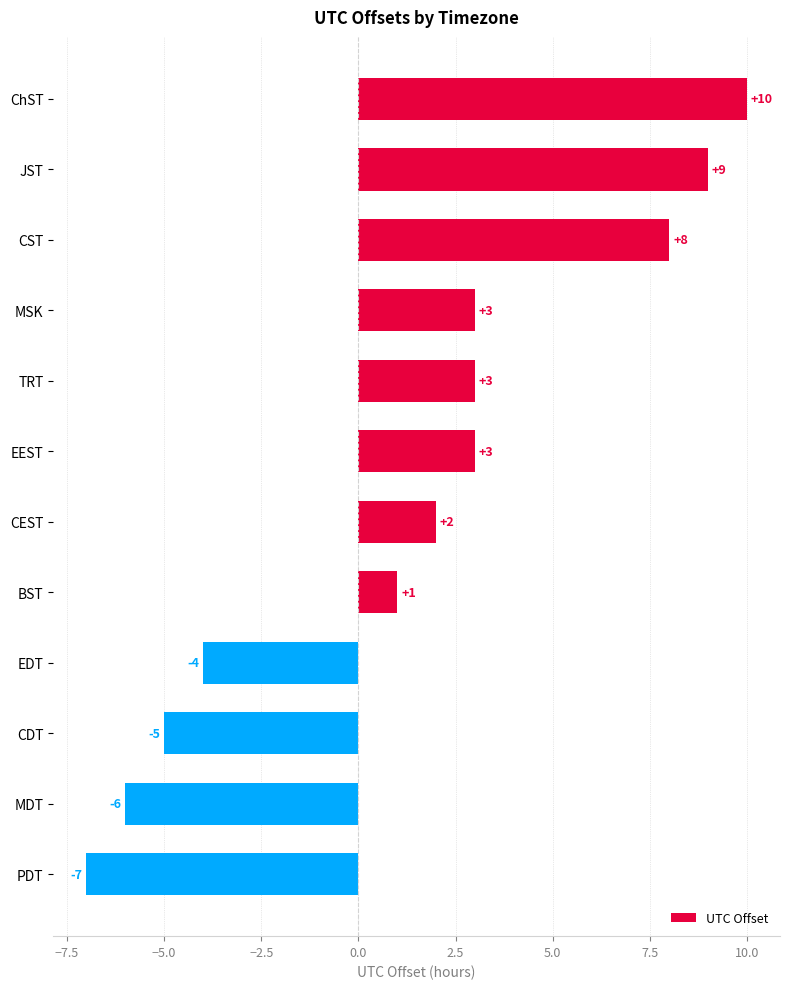

What is the value of the 5th bar from the top?

3